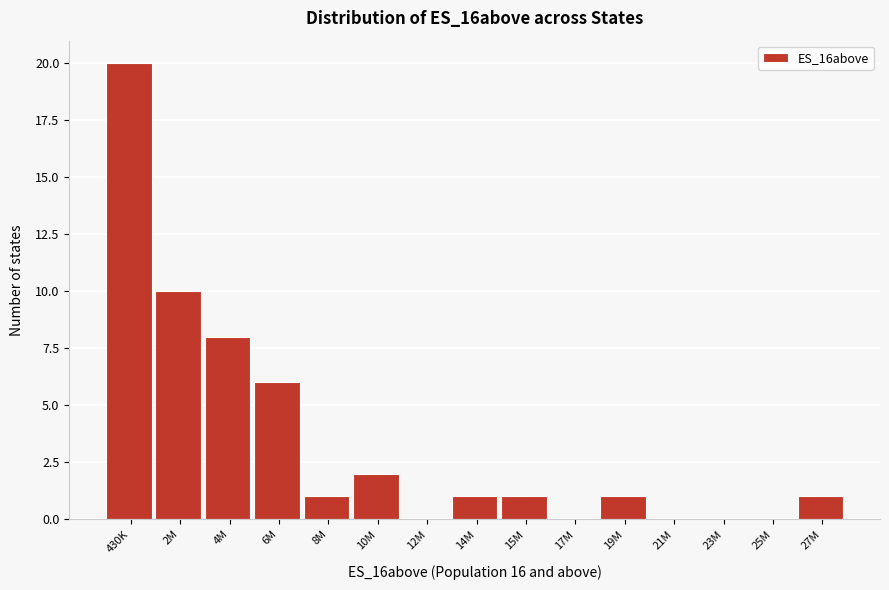

Reading left to right, what are all the values shown in this chart?

430K=20	2M=10	4M=8	6M=6	8M=1	10M=2	12M=0	14M=1	15M=1	17M=0	19M=1	21M=0	23M=0	25M=0	27M=1